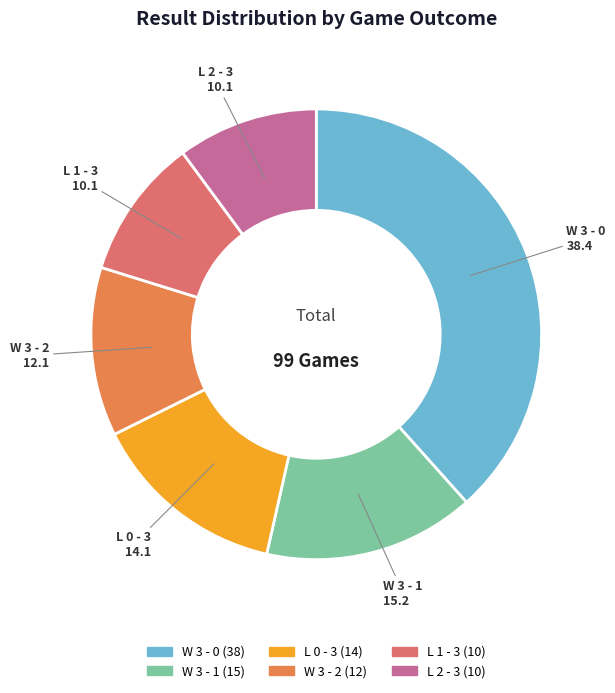

Is there a majority slice in this chart?

No